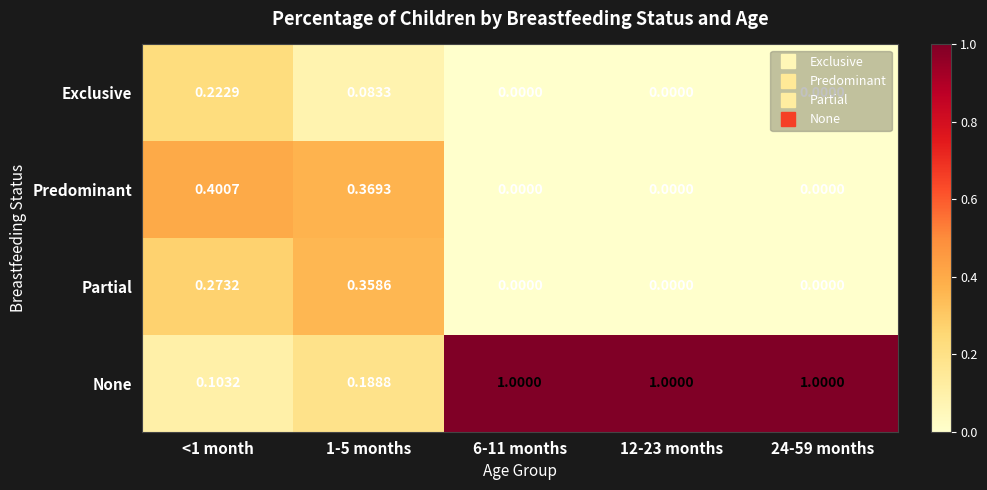

Is the value of None at 1-5 months greater than the value of Exclusive at <1 month?

No